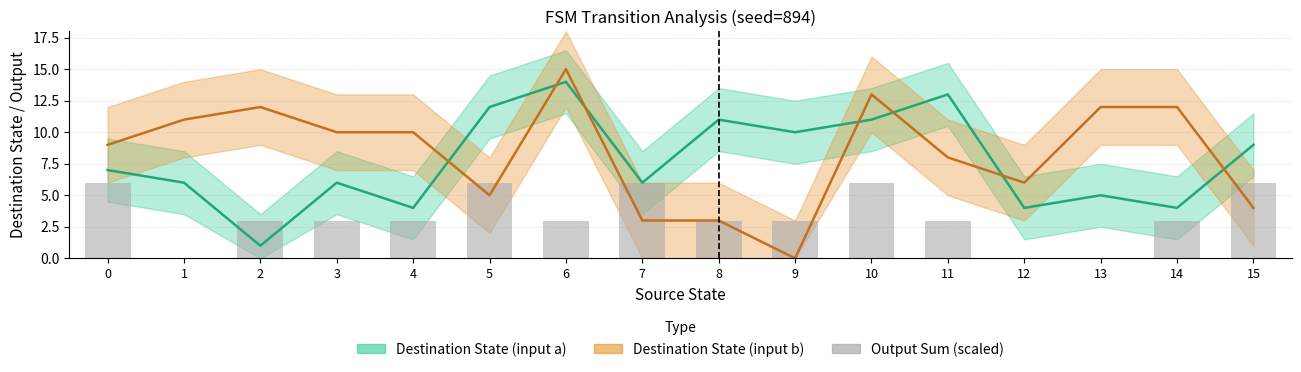

True or false: the data shows 6 at 15.

True